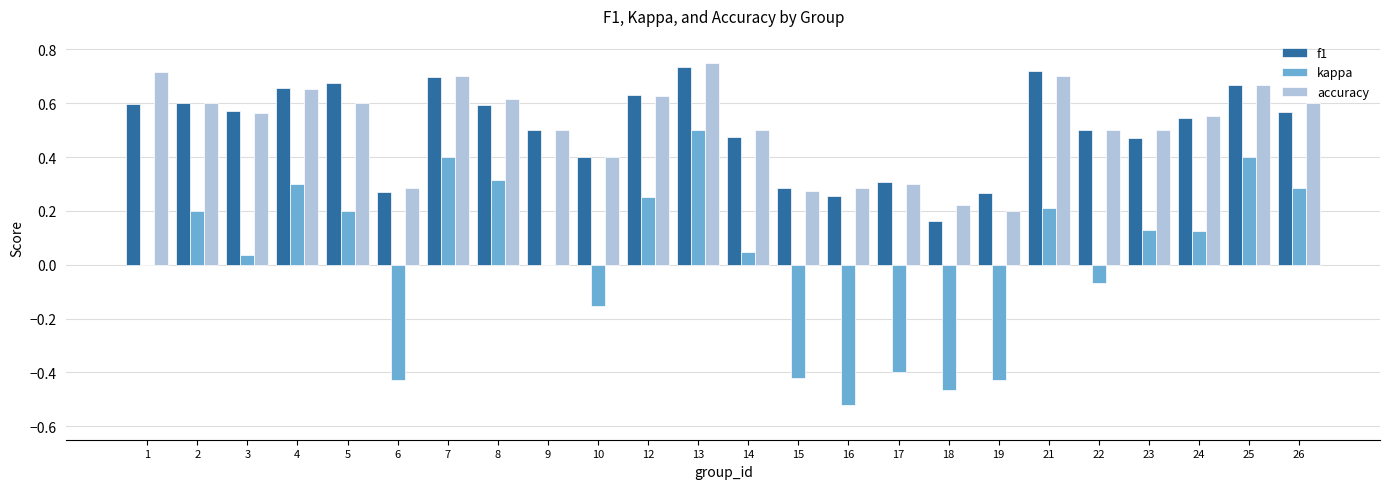

How many distinct data groups are displayed?

3